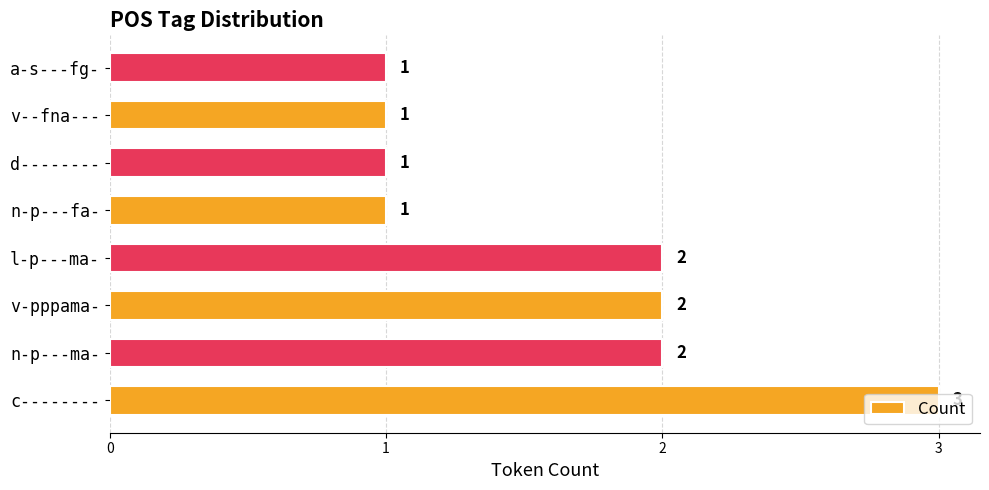

What is the greatest value displayed?

3